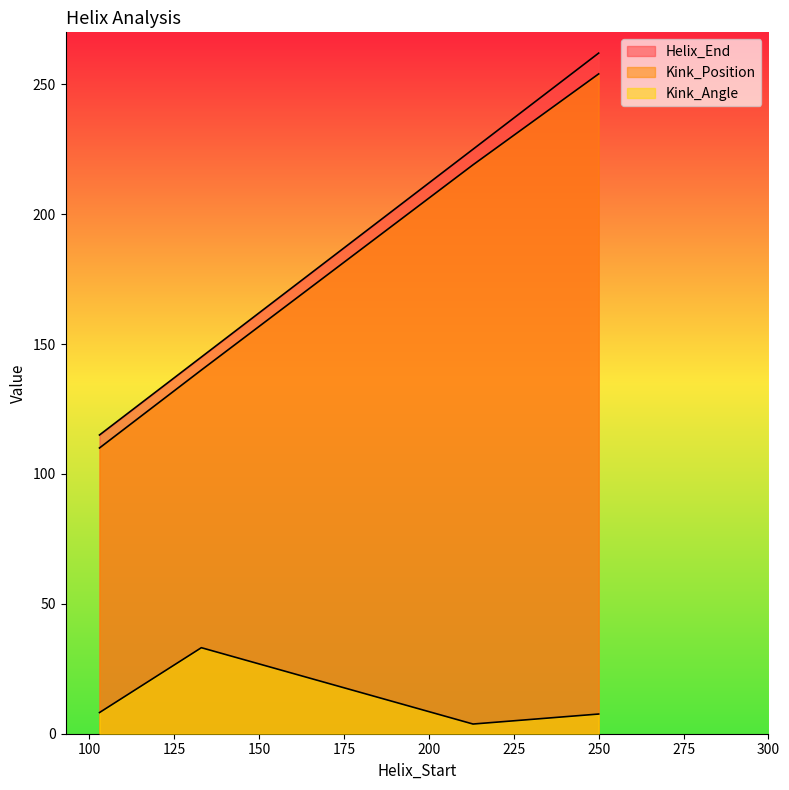

True or false: Kink_Position and Helix_End intersect in this chart.

False